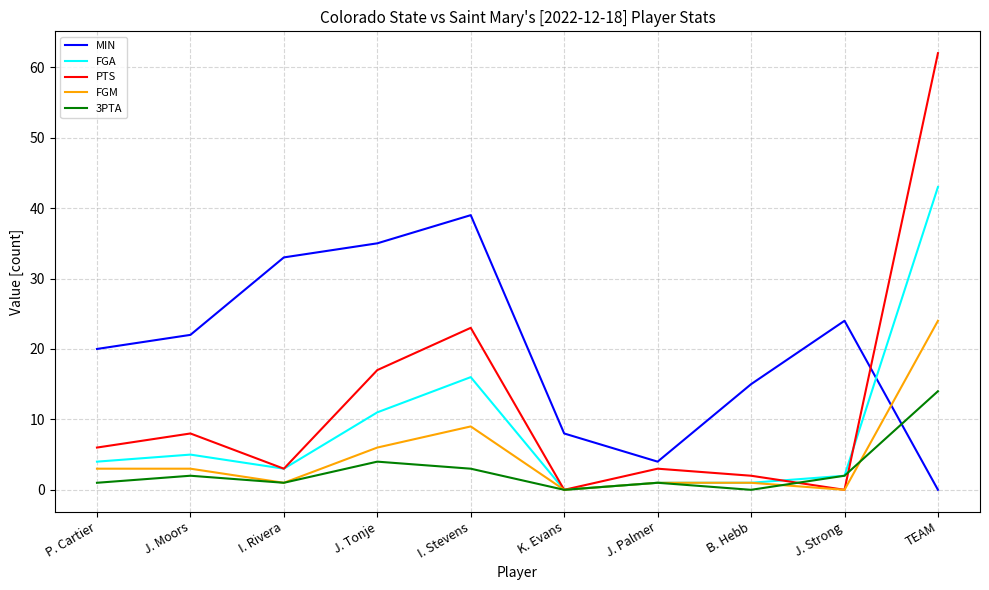

True or false: MIN and PTS intersect in this chart.

True